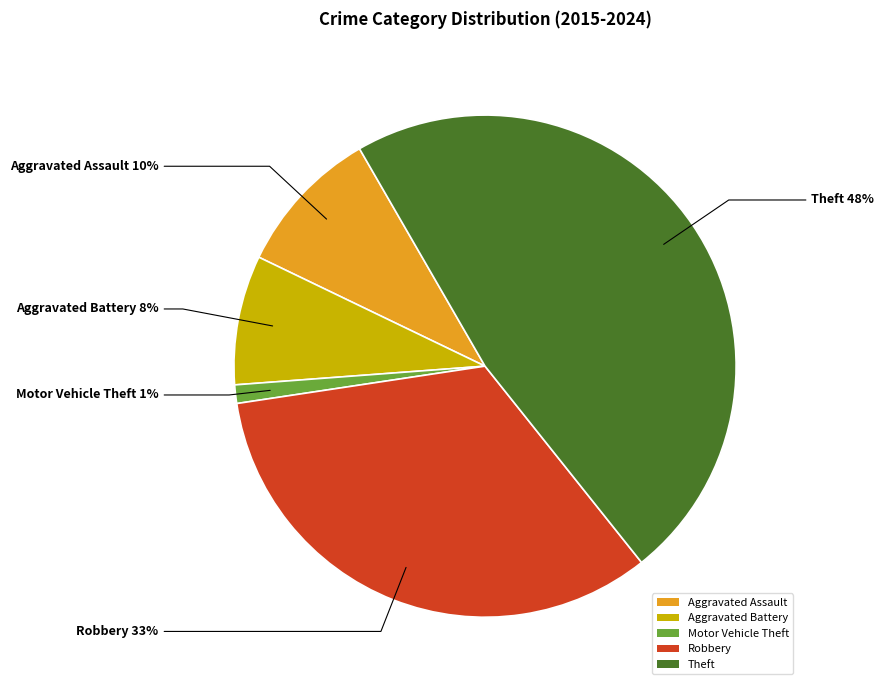

Does Aggravated Assault represent more than half of the total?

No